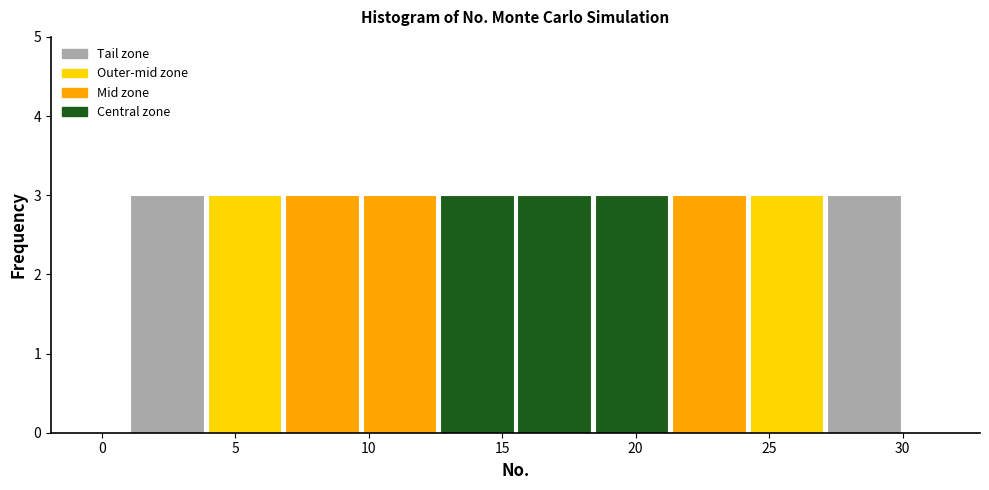

Reading left to right, transcribe this chart: for each bar, give the range it covers on the x-axis and its height. Neither the bar edges nor the heights are printed on the chart, so give them approximately, as read against the axes.

1.0 to 3.9: 3
3.9 to 6.8: 3
6.8 to 9.7: 3
9.7 to 12.6: 3
12.6 to 15.5: 3
15.5 to 18.4: 3
18.4 to 21.3: 3
21.3 to 24.2: 3
24.2 to 27.1: 3
27.1 to 30.0: 3